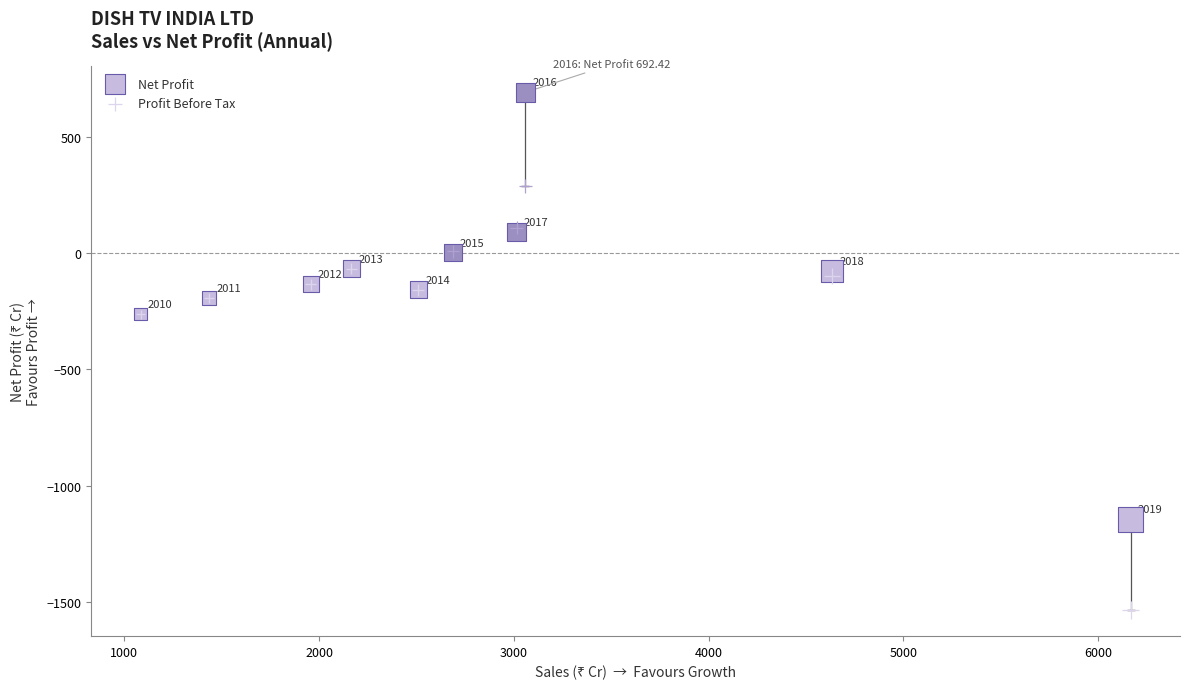

Which series has the largest Y range (max minus min)?

Net Profit